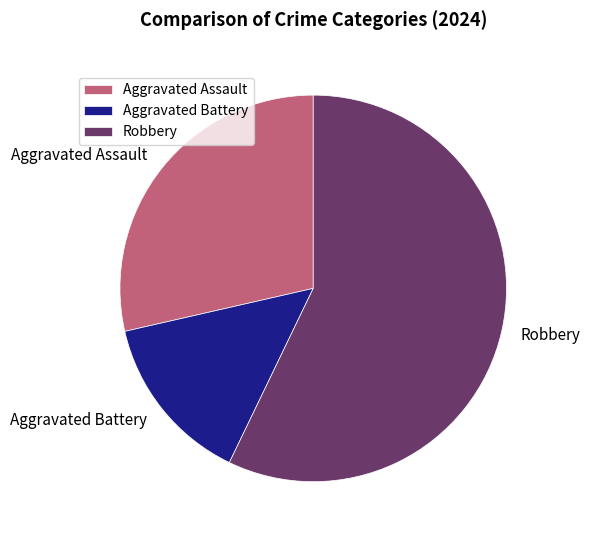

Does any single category account for the majority?

Yes